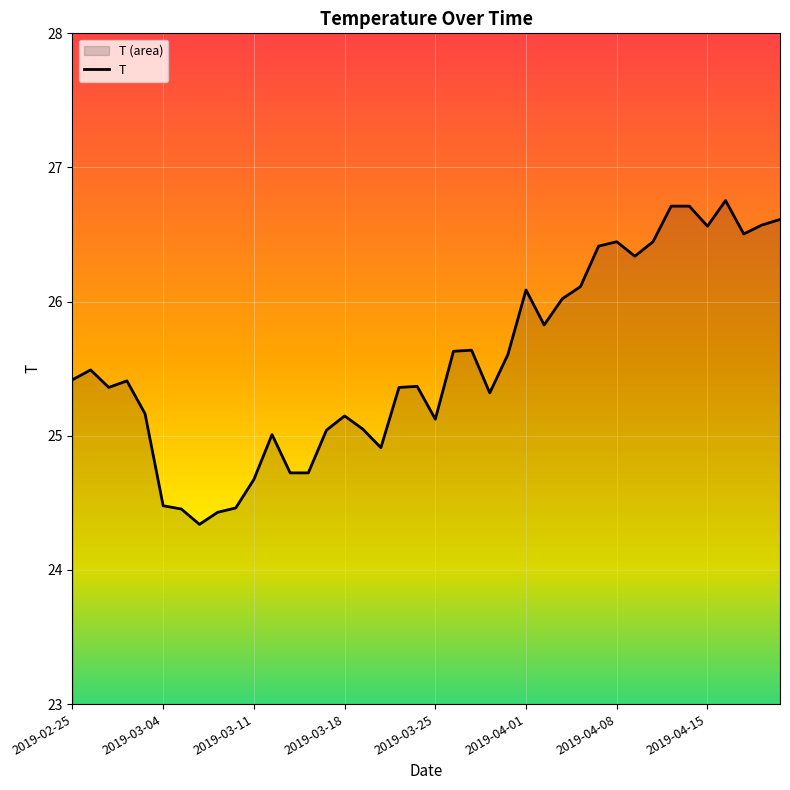

At which category does the chart reach its peak across all series?

2019-04-16